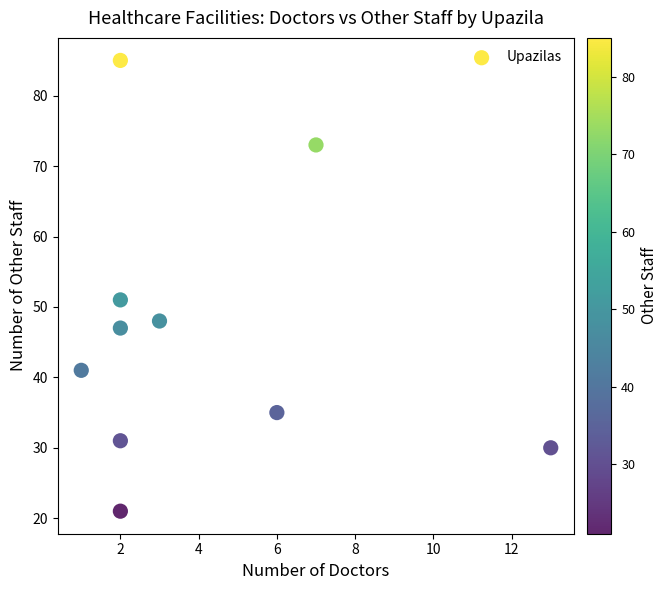

What is the average Y value?

46